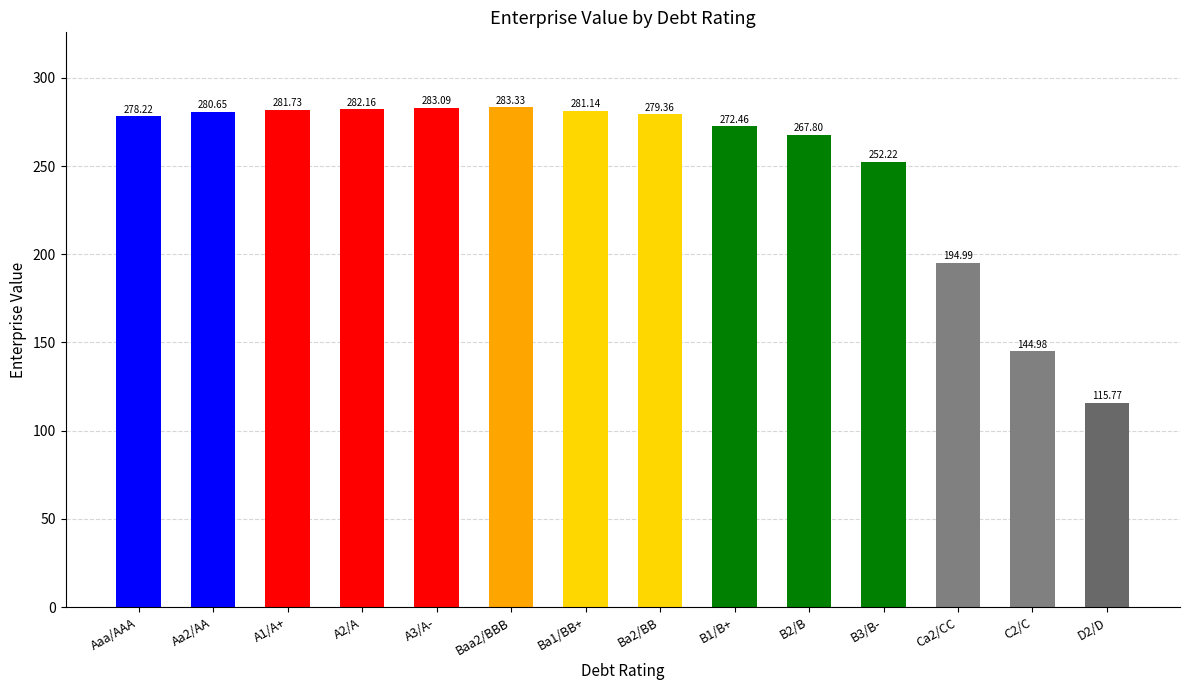

What is the greatest value displayed?

283.3